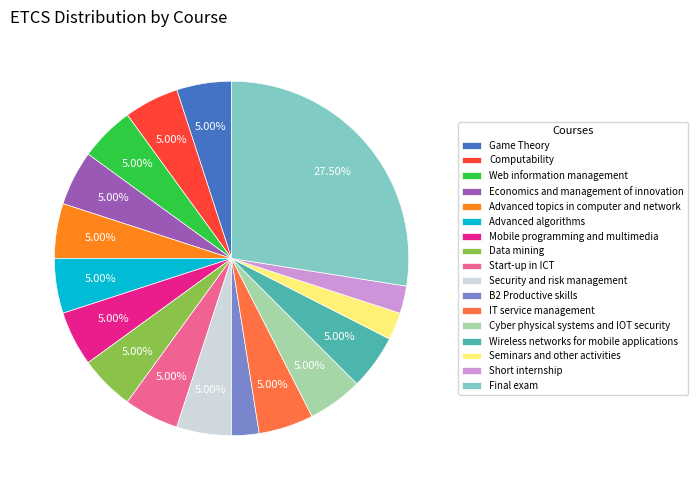

To the nearest percent, what is the average slice percentage?

6%